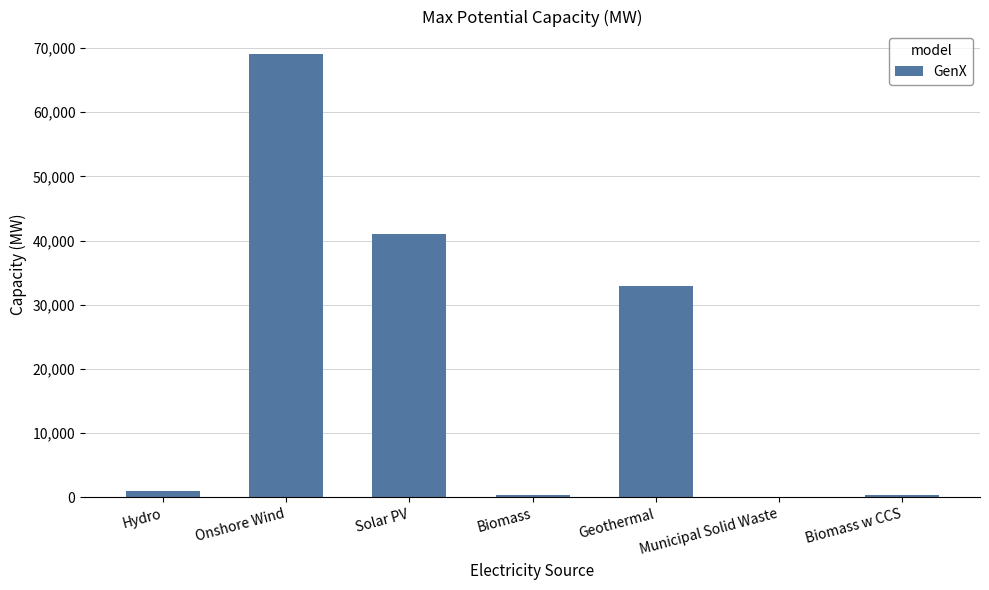

What is the sum of all values?

145024.6